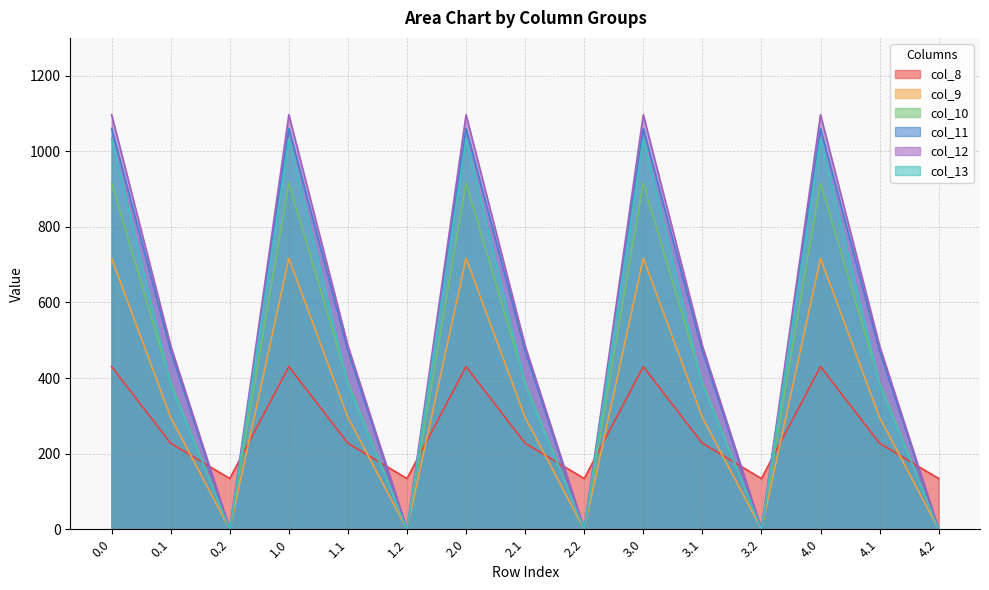

Which has a higher value, 3.2 or 3.1?

3.1